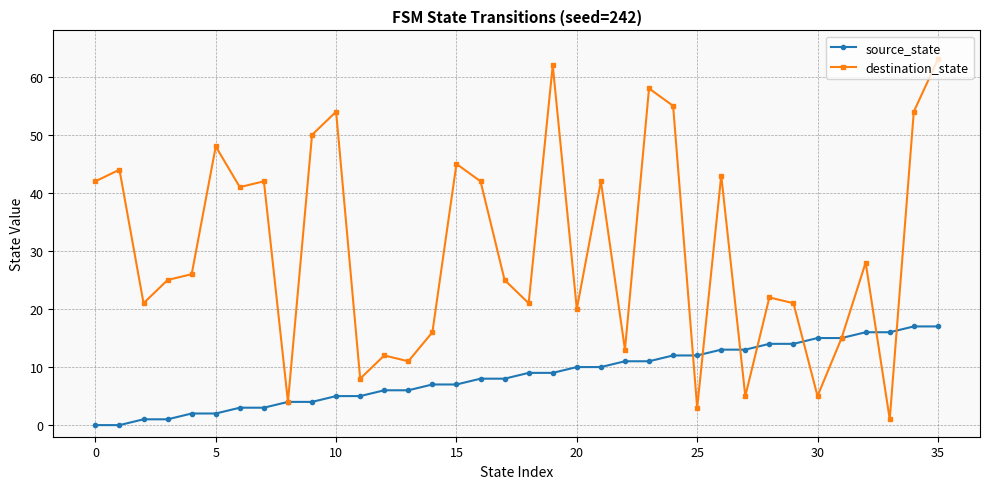

At how many categories does at least one series exceed 31?

16